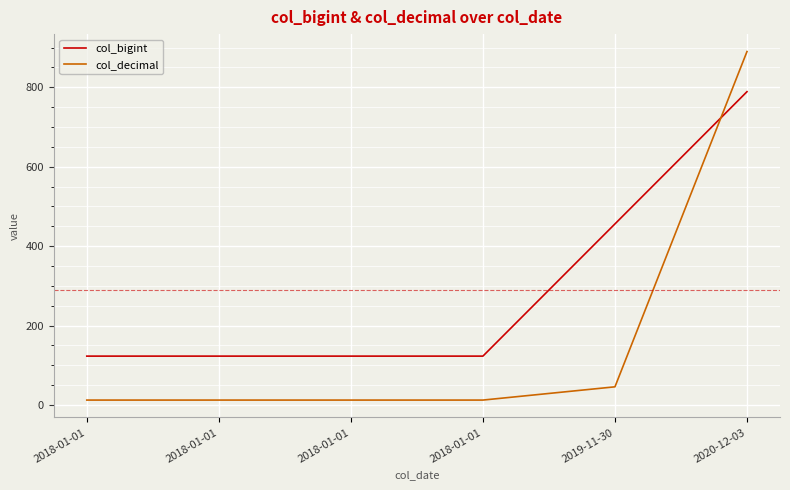

At which label does col_decimal reach its peak?

2020-12-03